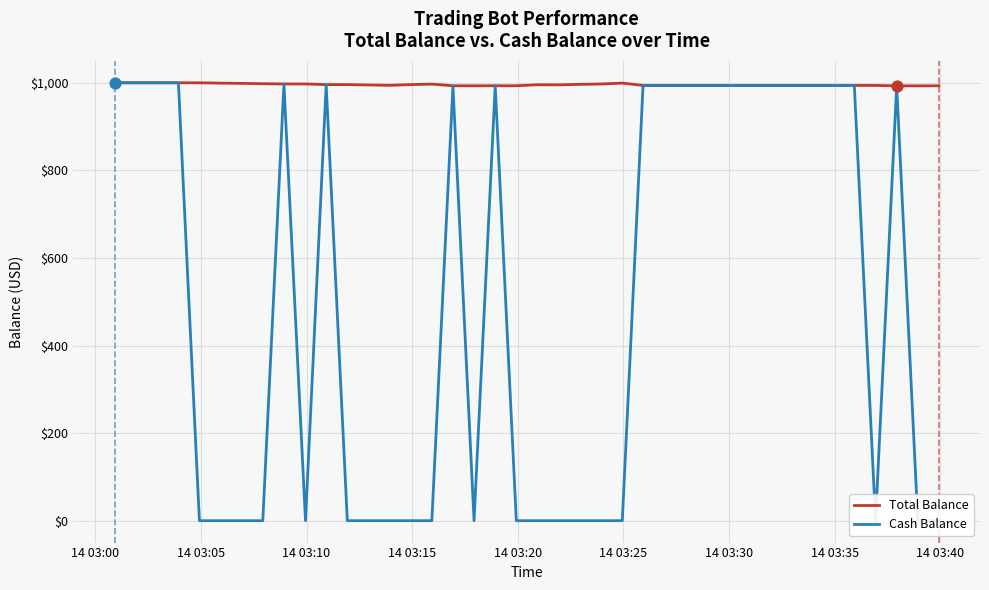

What is the highest value of the Total Balance series?

1000.0